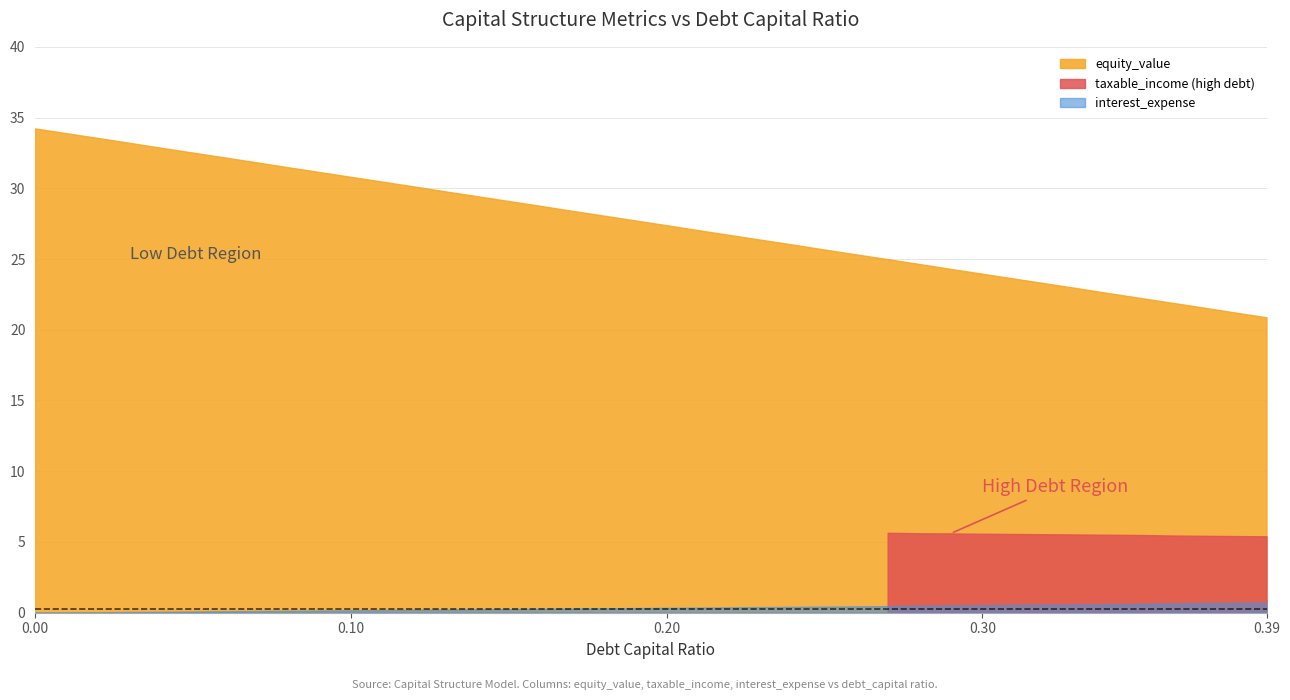

How many lines are shown in the chart?

4